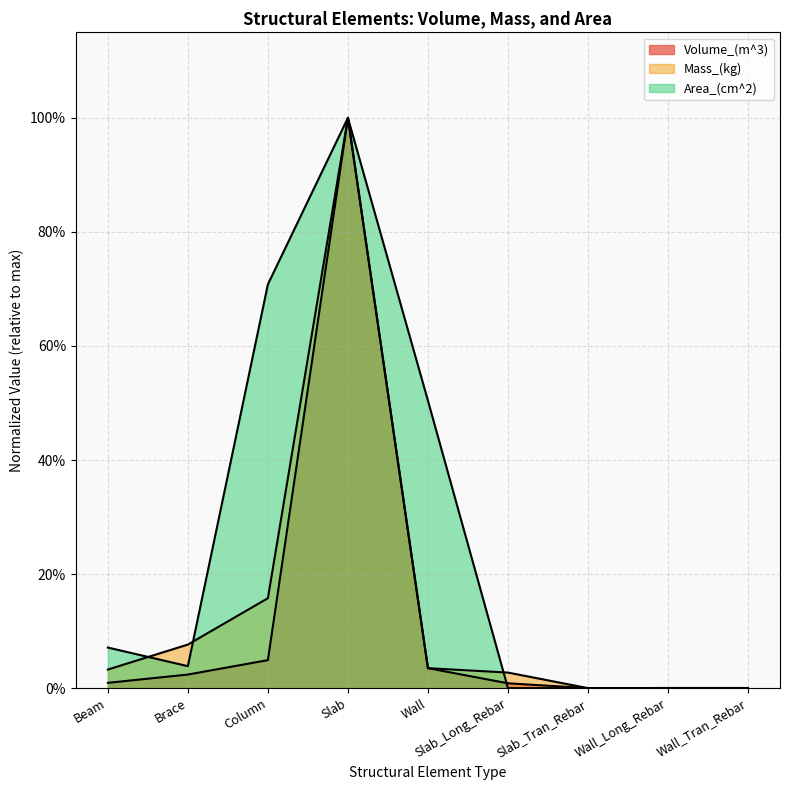

What are all the series names shown in the legend?

Volume_(m^3), Mass_(kg), Area_(cm^2)